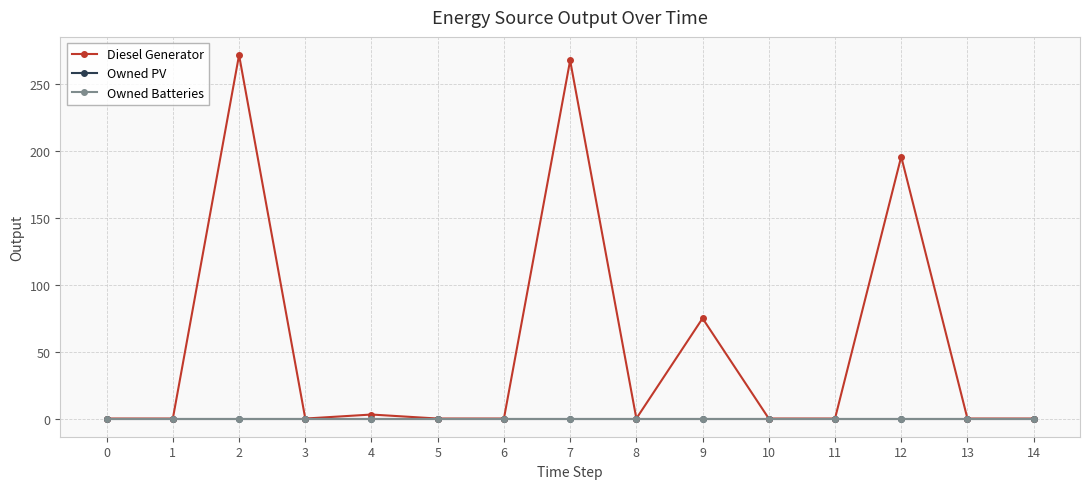

Where is the first local minimum for Diesel Generator?

3